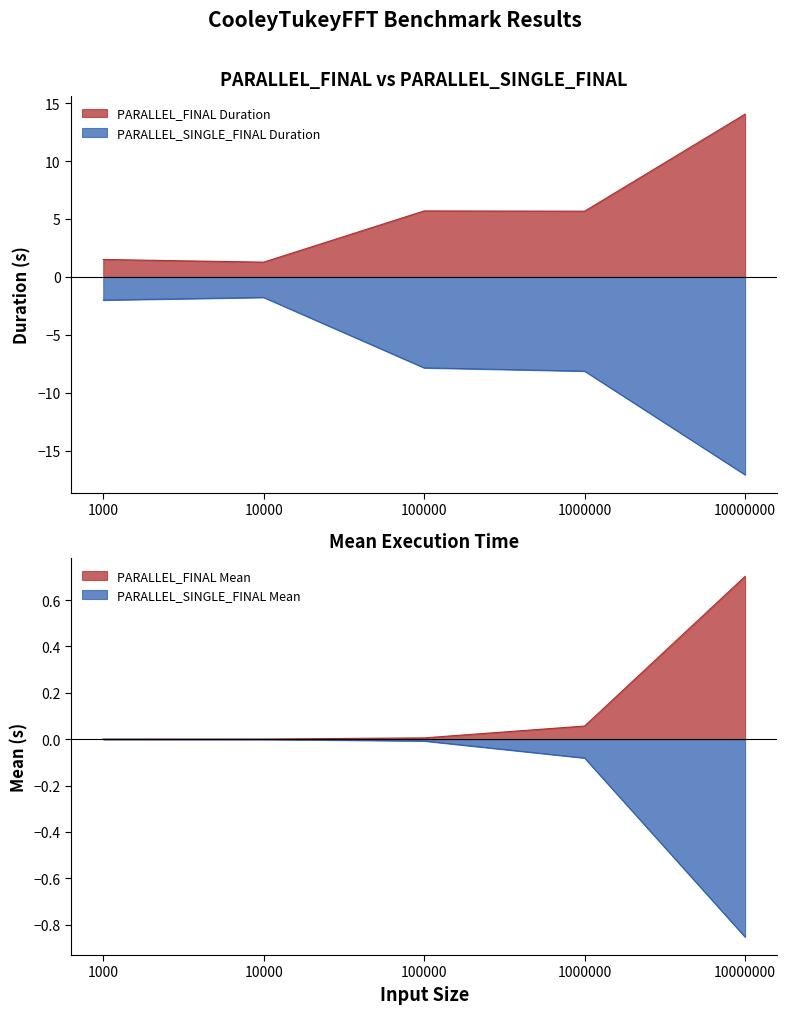

At which category is the sum across all series the highest?

1000